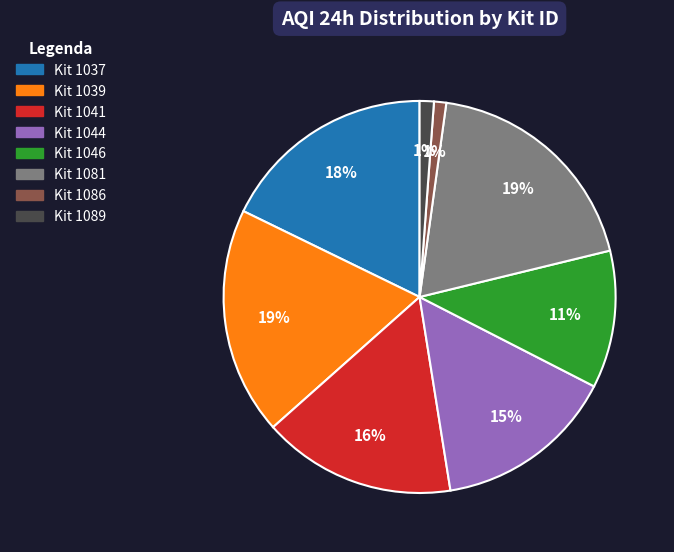

To the nearest percent, what is the difference between the largest and smallest slice percentages?

18%